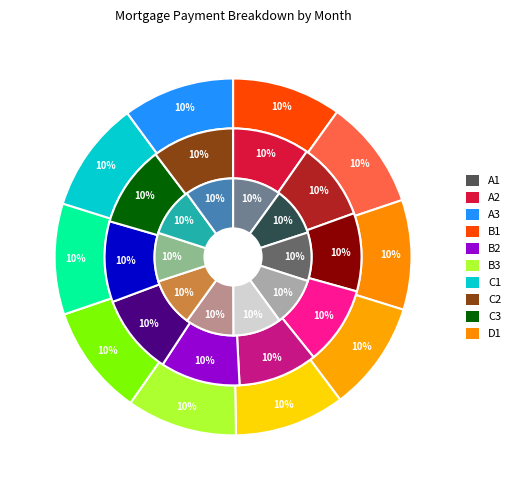

What portion of the pie excludes Month 4?

90.0%